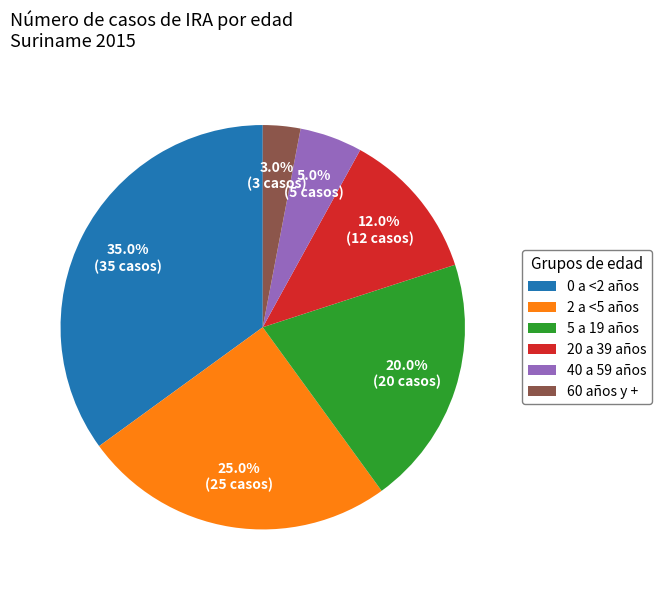

Is there a majority slice in this chart?

No